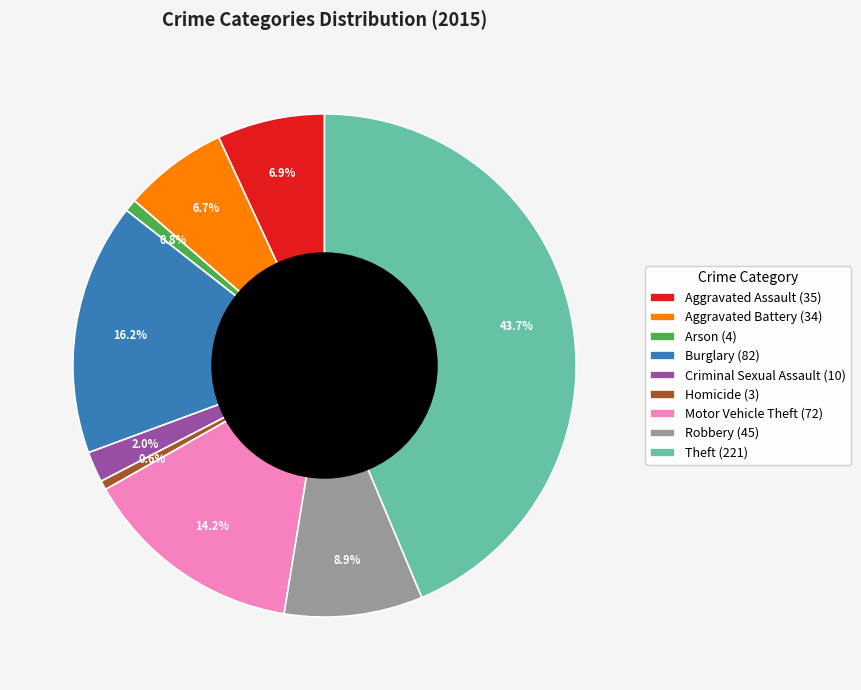

Between Burglary (82) and Motor Vehicle Theft (72), which is larger?

Burglary (82)